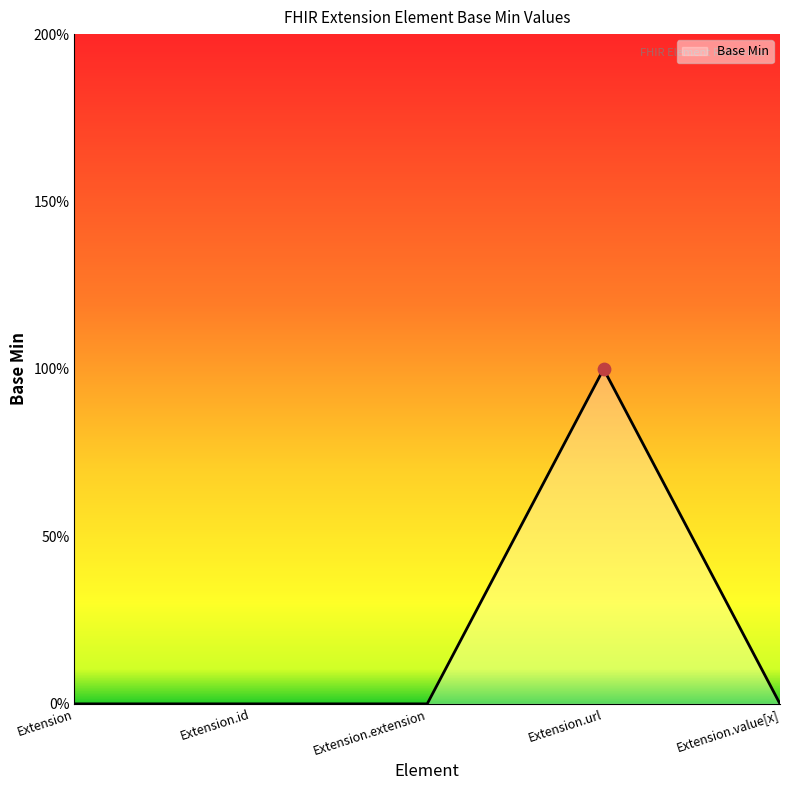

What is the change in value from Extension.id to Extension.url?

+1